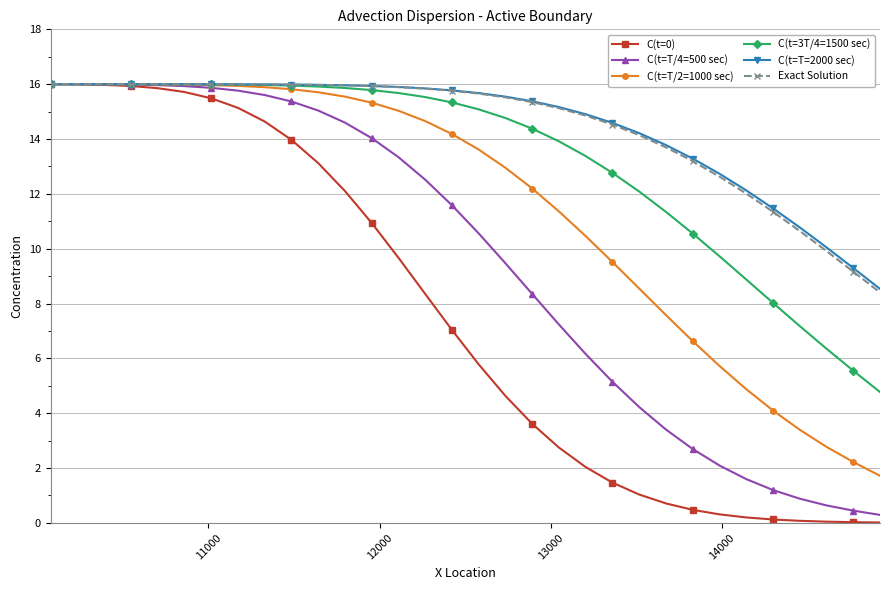

What is the value of the C(t=T/2=1000 sec) point at the 22nd from the left?

9.5